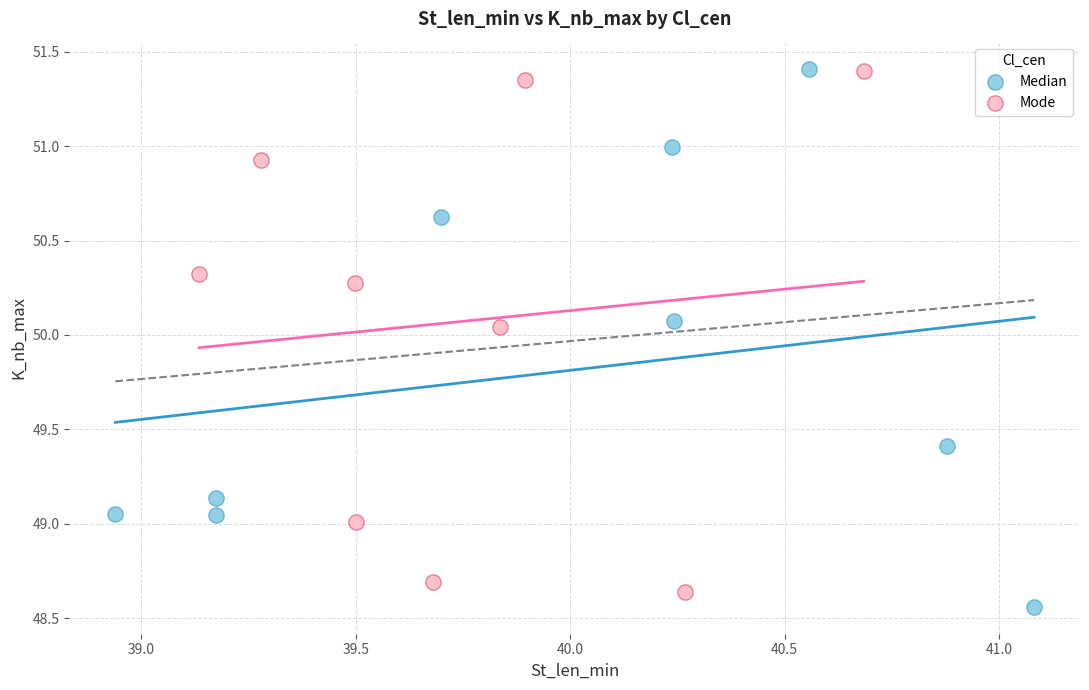

What are all the series names shown in the legend?

Median, Mode